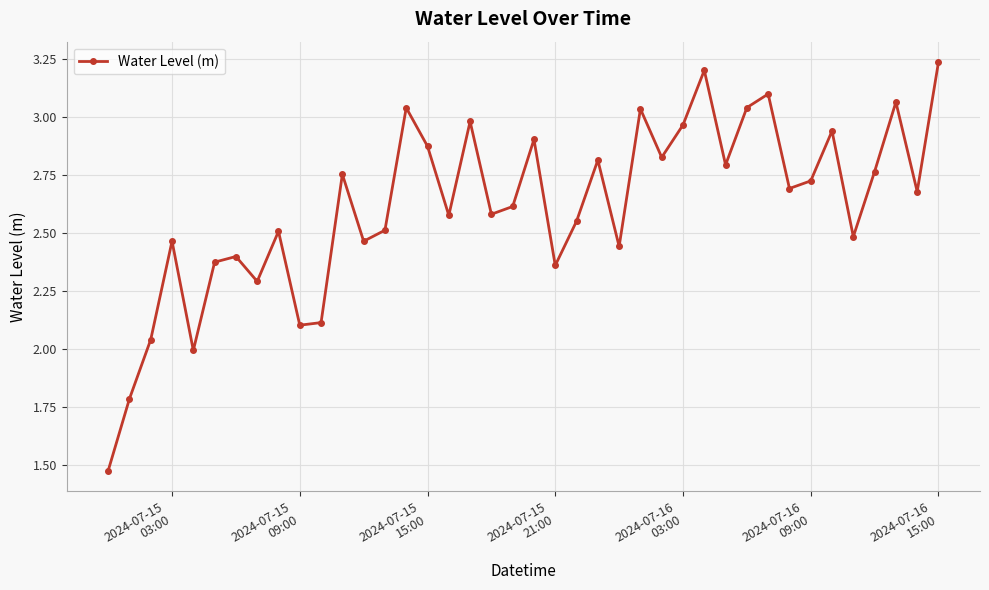

True or false: there are more than 0 points higher than both neighbors.

True